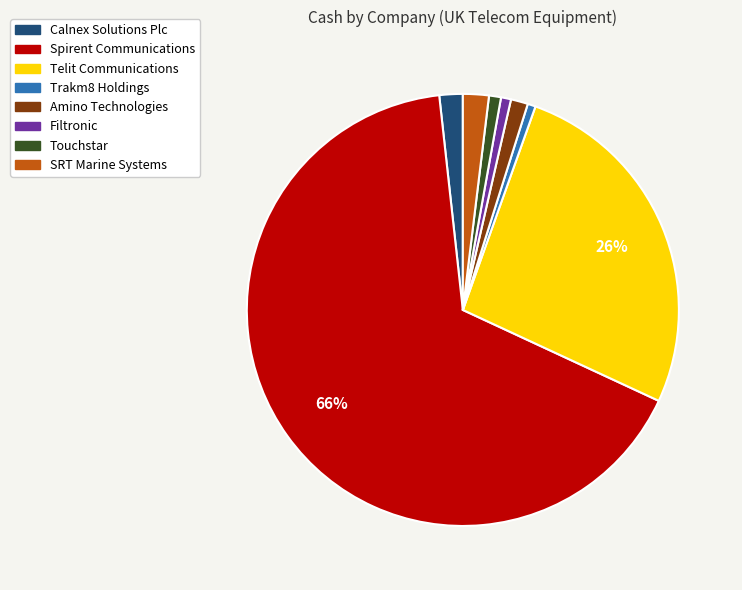

To the nearest percent, what portion does Spirent Communications represent?

66%